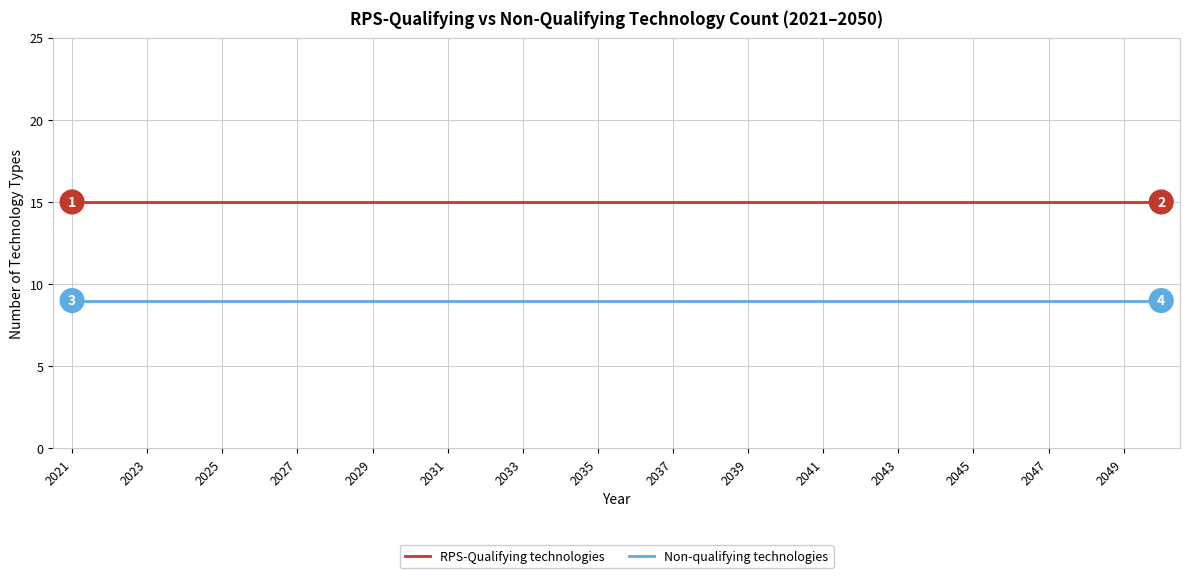

Rank the series by their maximum value, from highest to lowest.

RPS-Qualifying technologies, Non-qualifying technologies